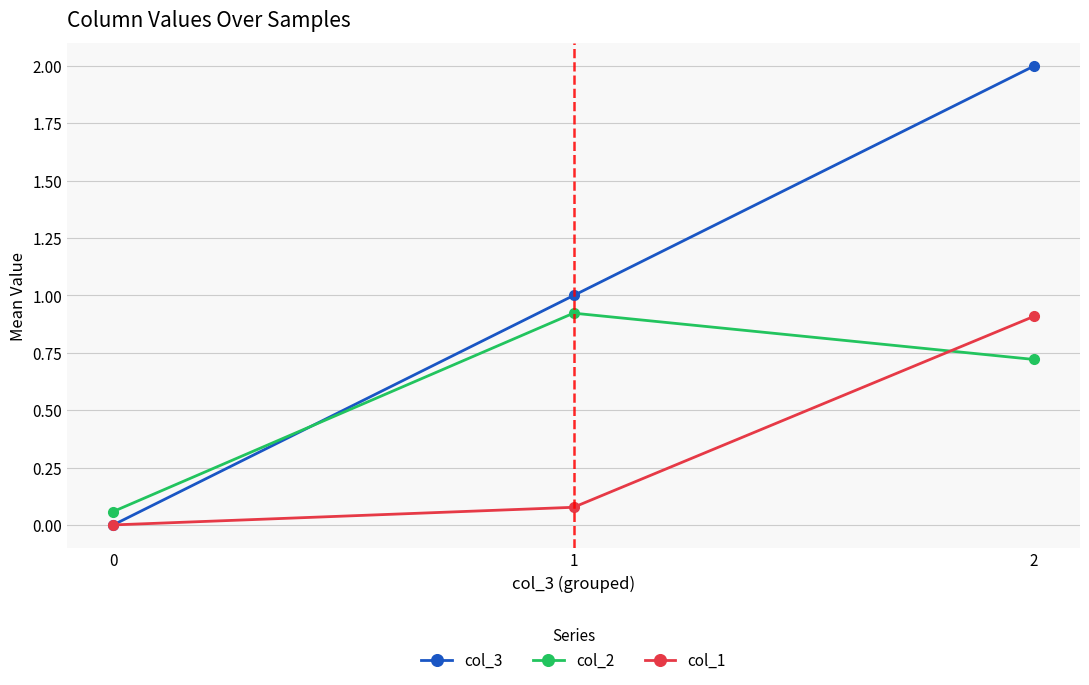

Which series has the largest total across all categories?

col_3